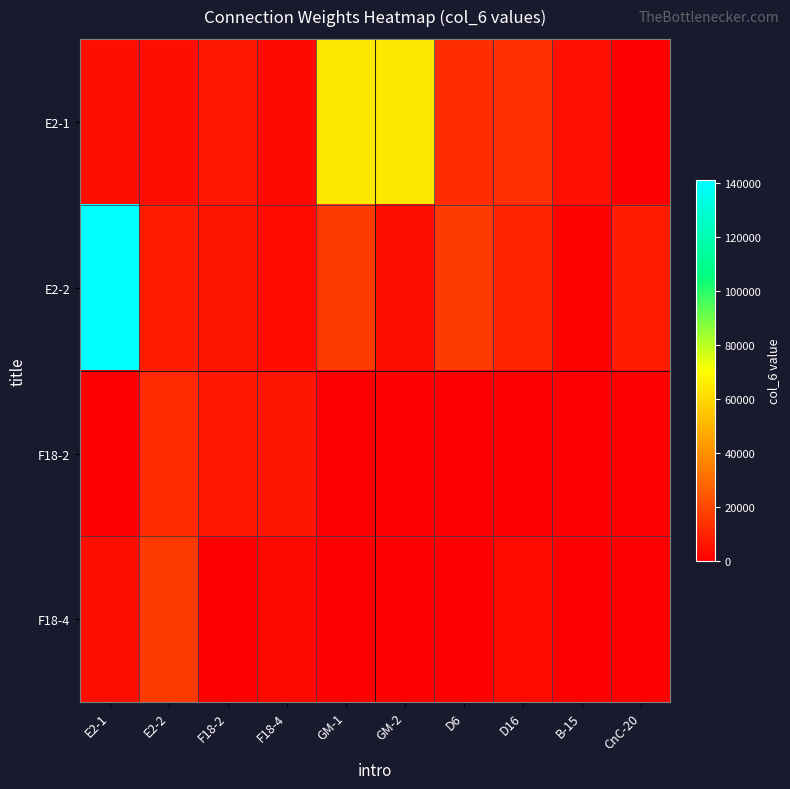

Which series has the largest total across all categories?

E2-2